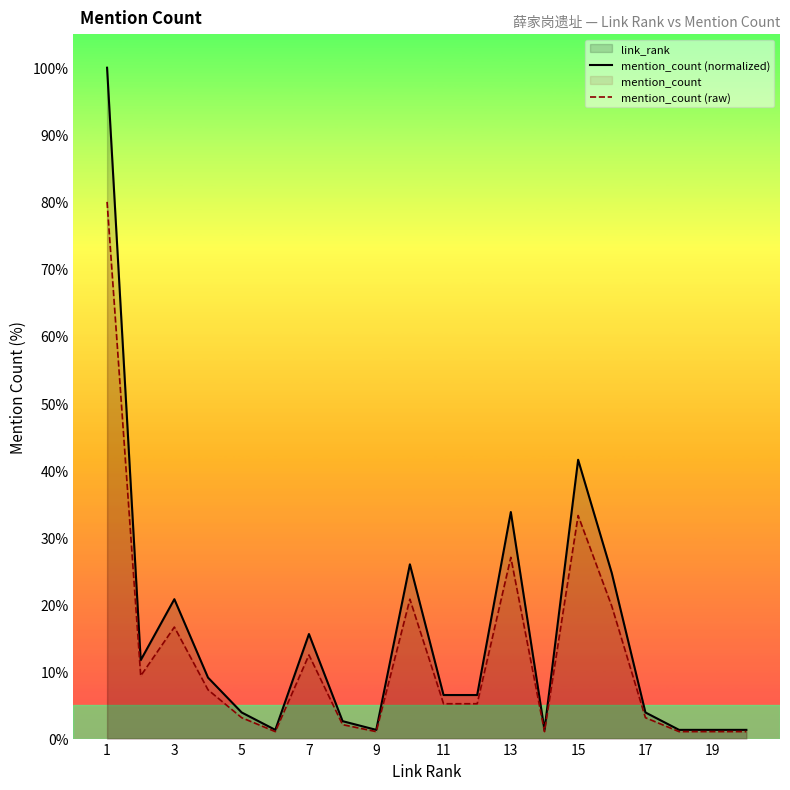

True or false: mention_count (normalized) and mention_count (raw) cross at least once.

False